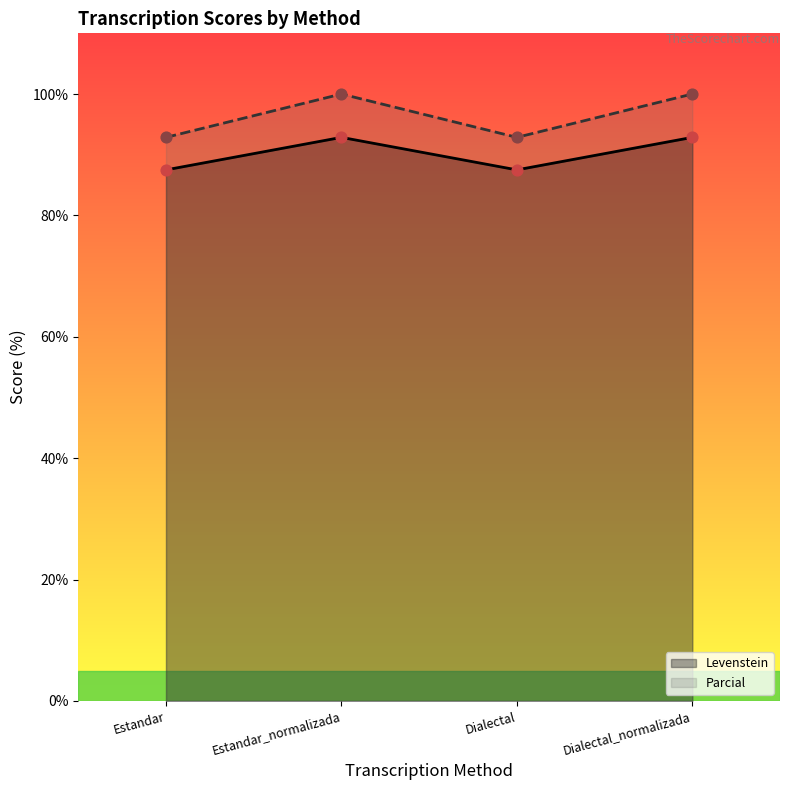

At which category is the sum across all series the highest?

Estandar_normalizada